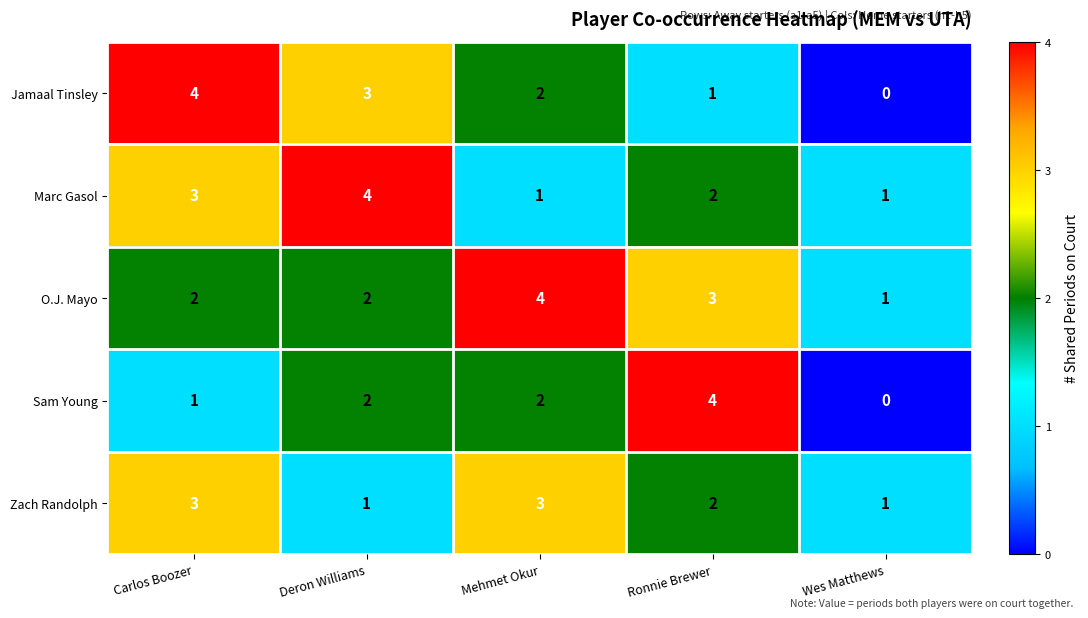

How many positive values does the Jamaal Tinsley series have?

4